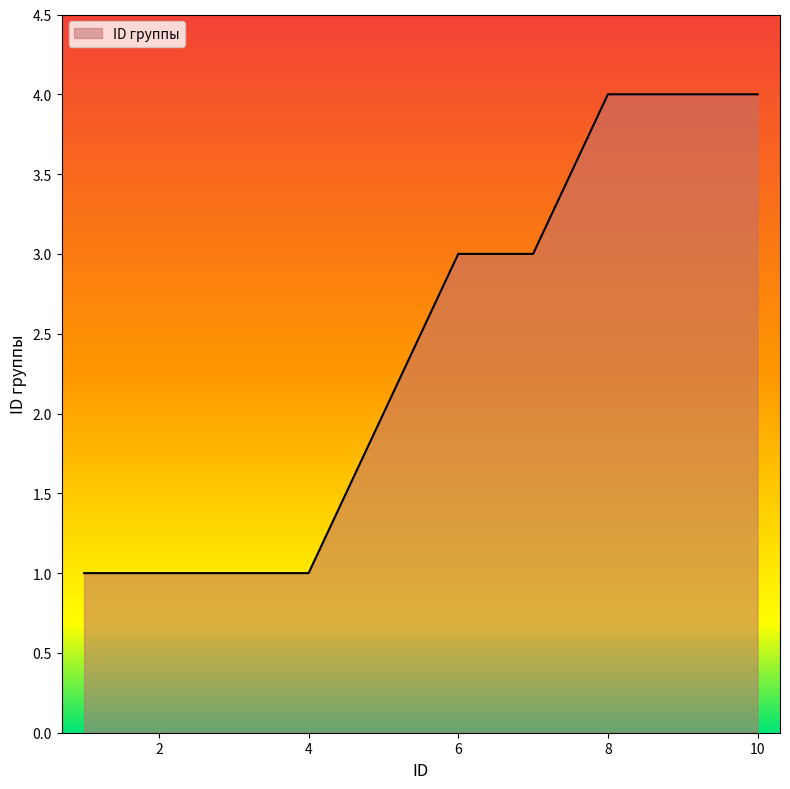

What is the maximum value shown in the chart?

4